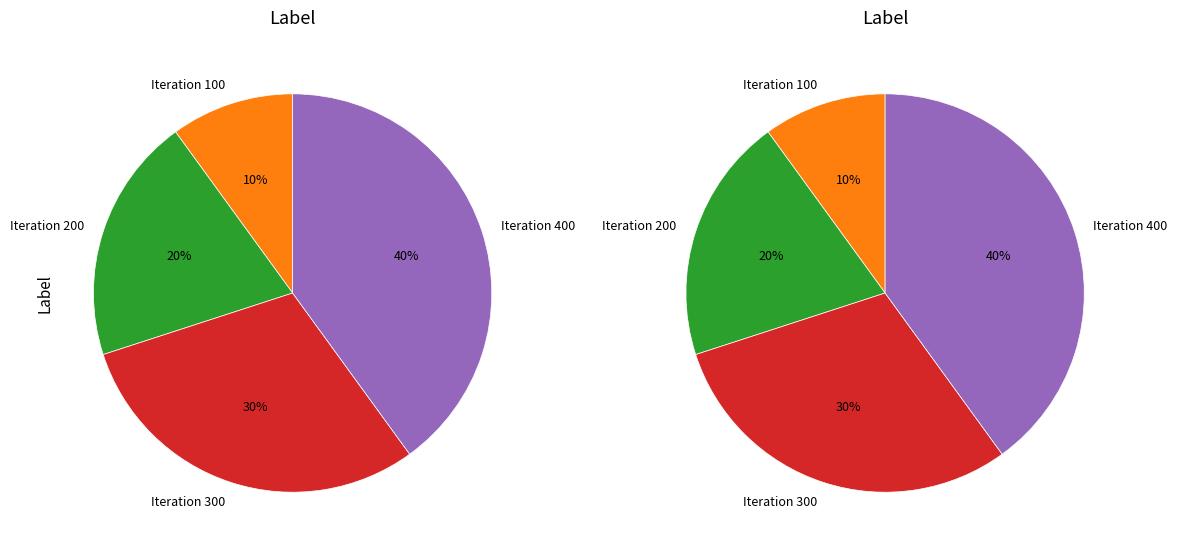

To the nearest percent, what is the difference between the Iteration 300 and Iteration 400 slice percentages?

10%